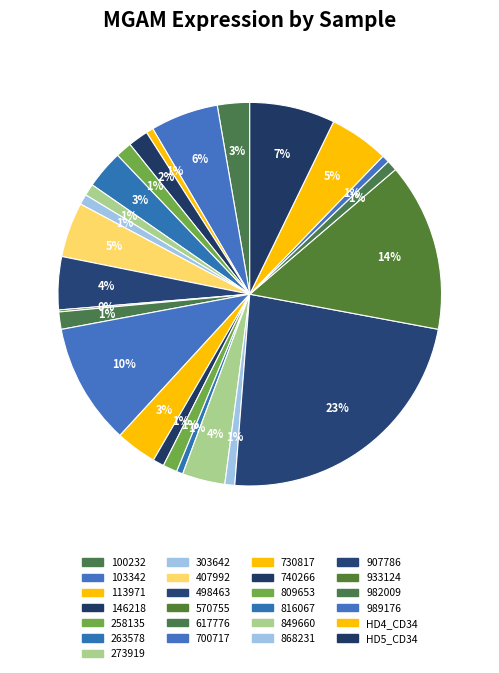

The 273919 slice represents 11% of the pie. True or false?

False